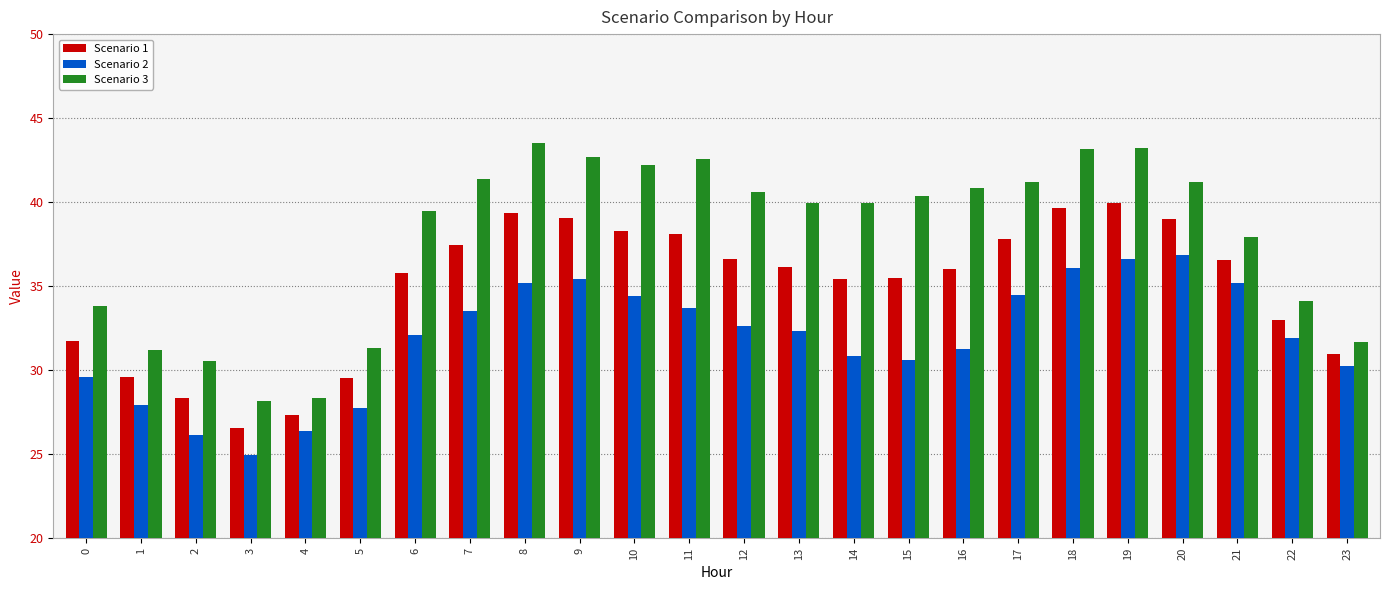

What is the sum of all Scenario 1 values?

837.8